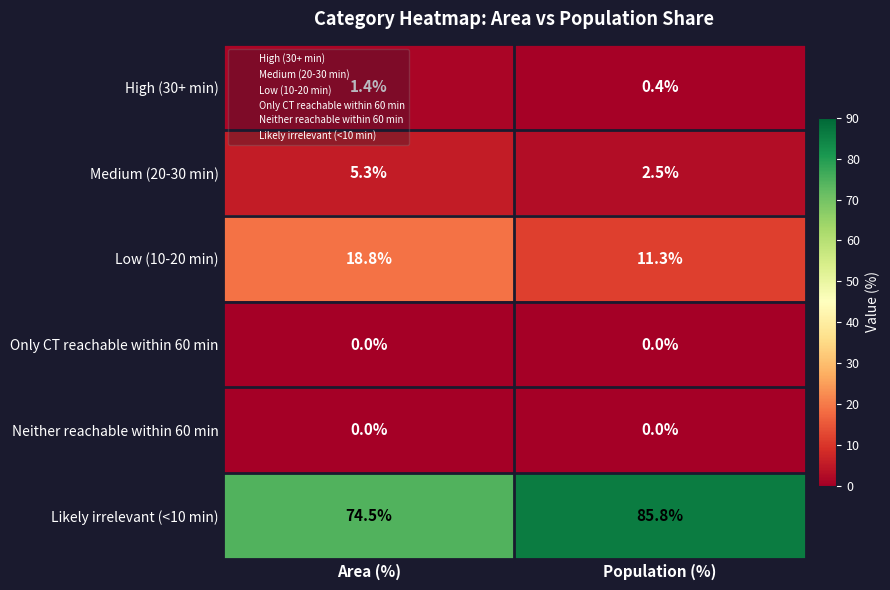

What is the average value of the High (30+ min) series?

0.9